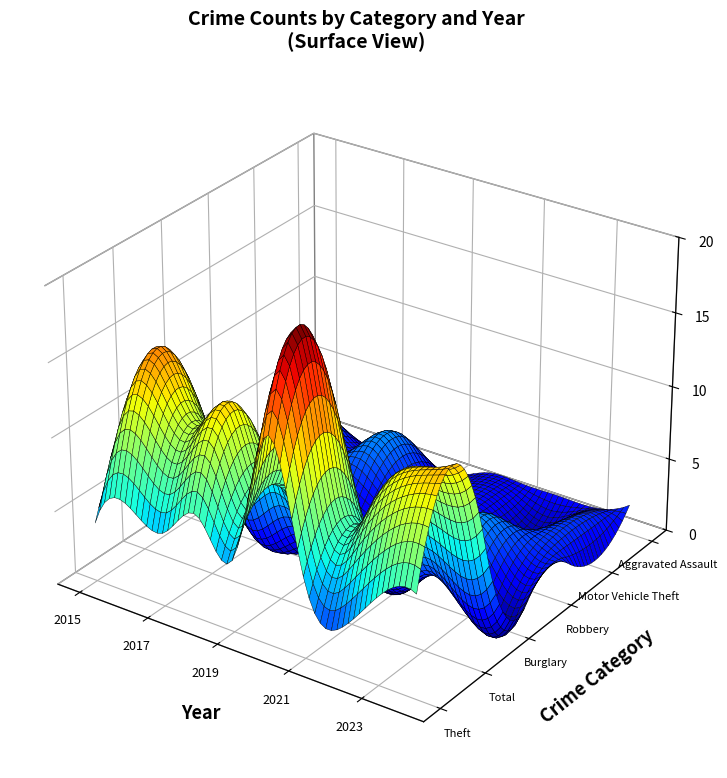

Reading right to left, transcribe all the data shown in this chart.

Theft: 2024=7	2023=6	2022=3	2021=5	2020=14	2019=5	2018=7	2017=5	2016=6	2015=4
Total: 2024=13	2023=12	2022=10	2021=8	2020=18	2019=8	2018=12	2017=10	2016=14	2015=8
Burglary: 2024=1	2023=0	2022=2	2021=0	2020=1	2019=2	2018=1	2017=0	2016=4	2015=1
Robbery: 2024=2	2023=2	2022=4	2021=1	2020=0	2019=0	2018=0	2017=2	2016=0	2015=0
Motor Vehicle Theft: 2024=0	2023=2	2022=0	2021=1	2020=1	2019=1	2018=4	2017=2	2016=3	2015=2
Aggravated Assault: 2024=2	2023=1	2022=1	2021=1	2020=1	2019=0	2018=0	2017=0	2016=0	2015=0